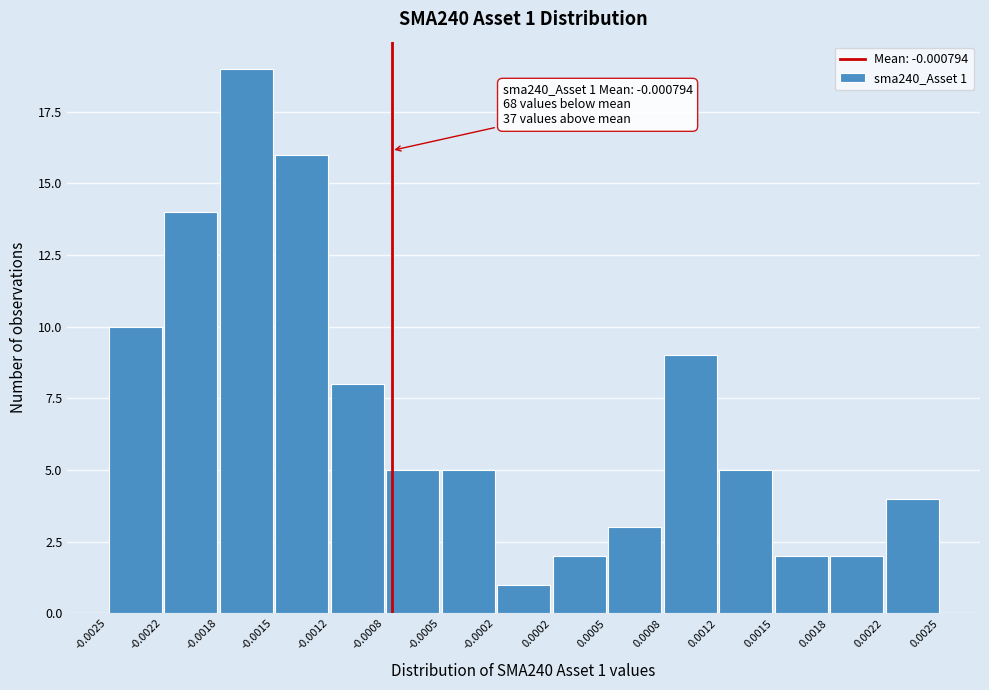

Over which range of the x-axis is the bar tallest?

-0.0018 to -0.0015